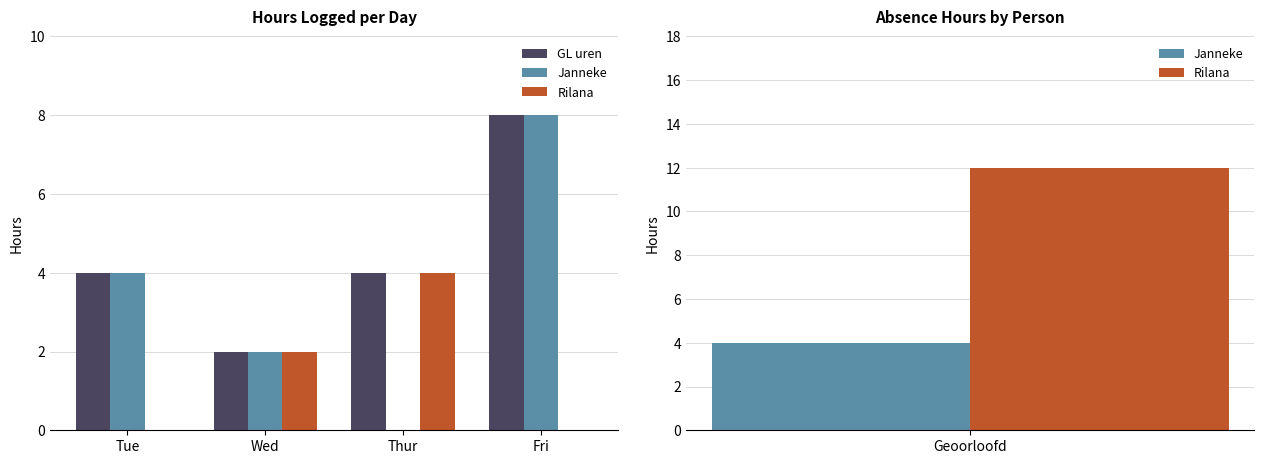

What is the spread (max minus min) of values at Tue?

4